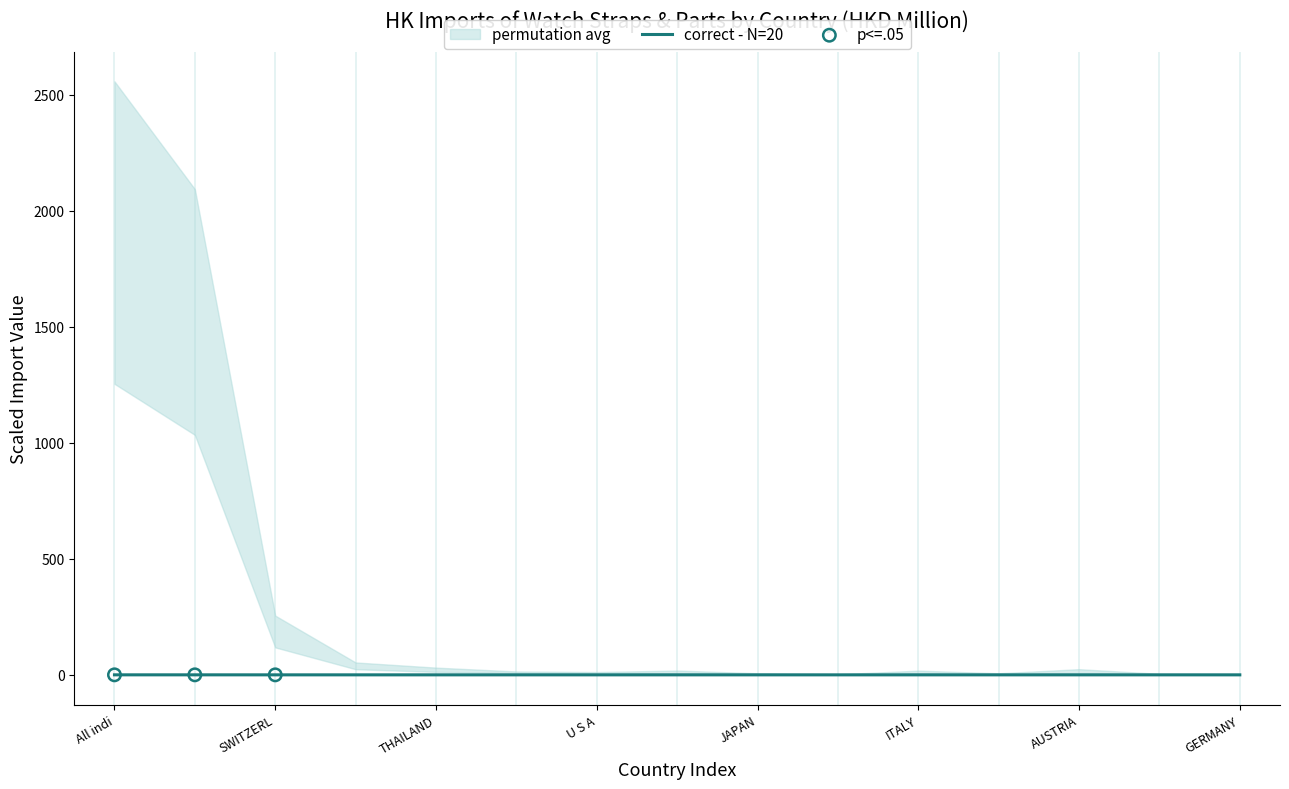

The value of correct - N=20 at THAILAND is 0.0. True or false?

True